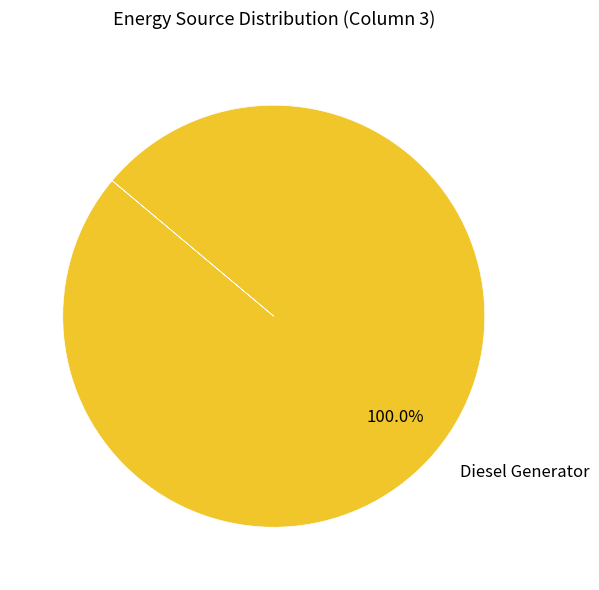

Rank the categories by value from highest to lowest.

Diesel Generator